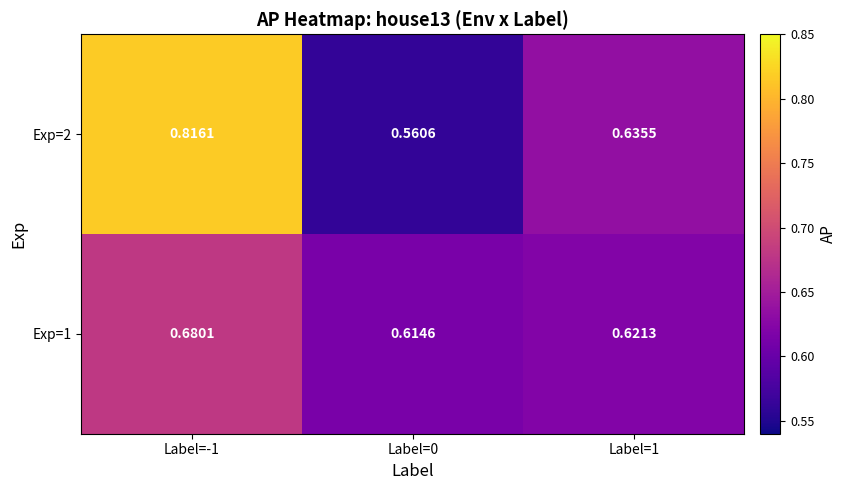

Is the value of Exp=2 at Label=-1 greater than the value of Exp=1 at Label=1?

Yes